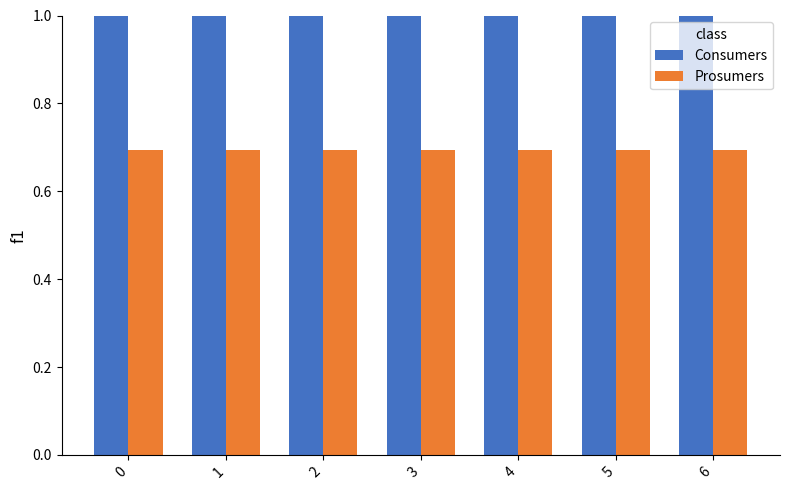

At 6, list the series in order from smallest to largest.

Prosumers, Consumers